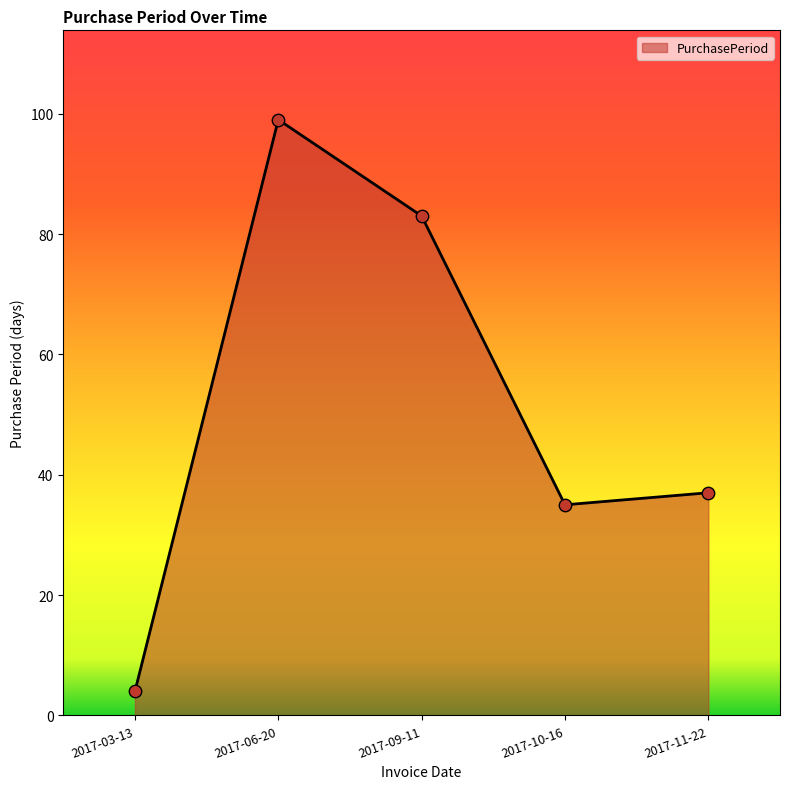

What is the change in value from 2017-03-13 to 2017-09-11?

+79